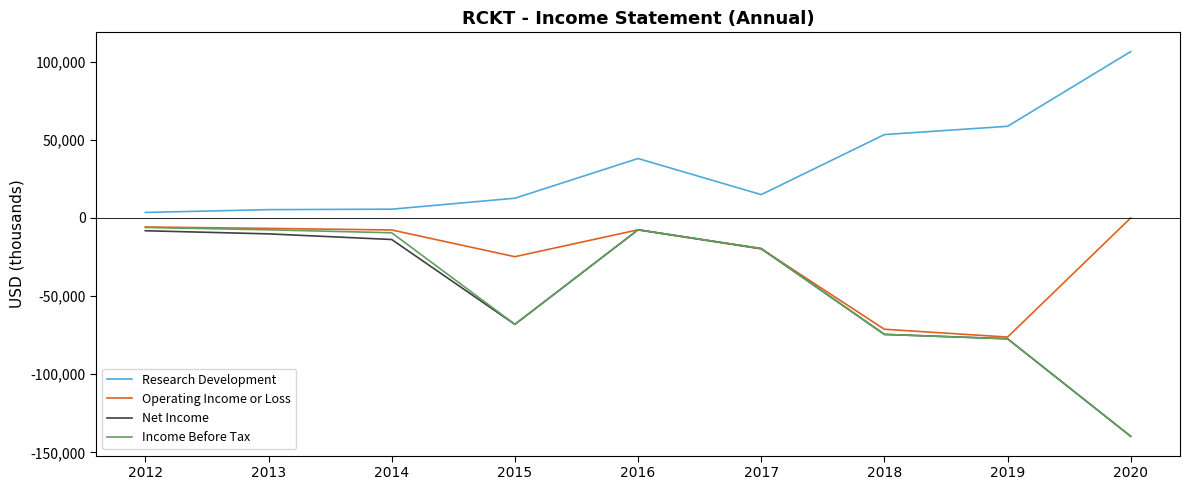

What is the lowest value of the Research Development series?

3500